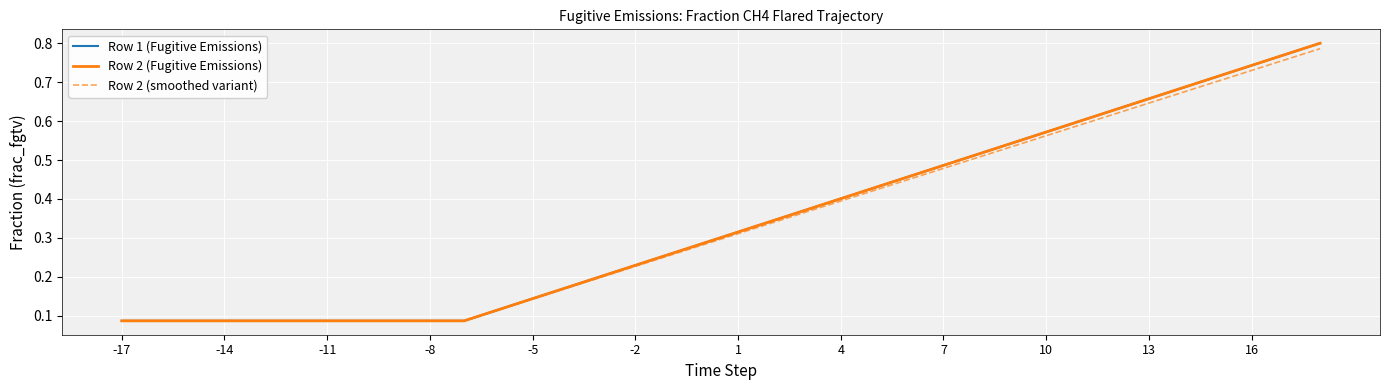

What is the maximum value shown in the chart?

0.8